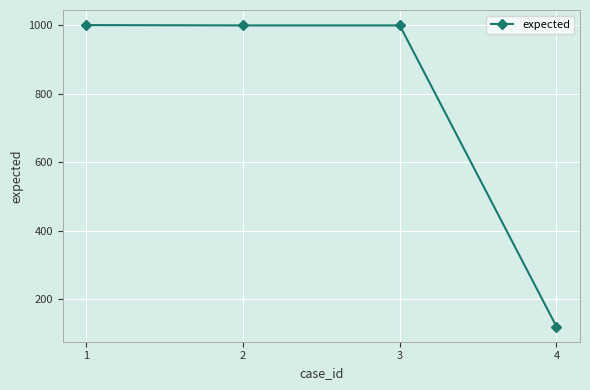

Which category has the lowest value across all series?

4